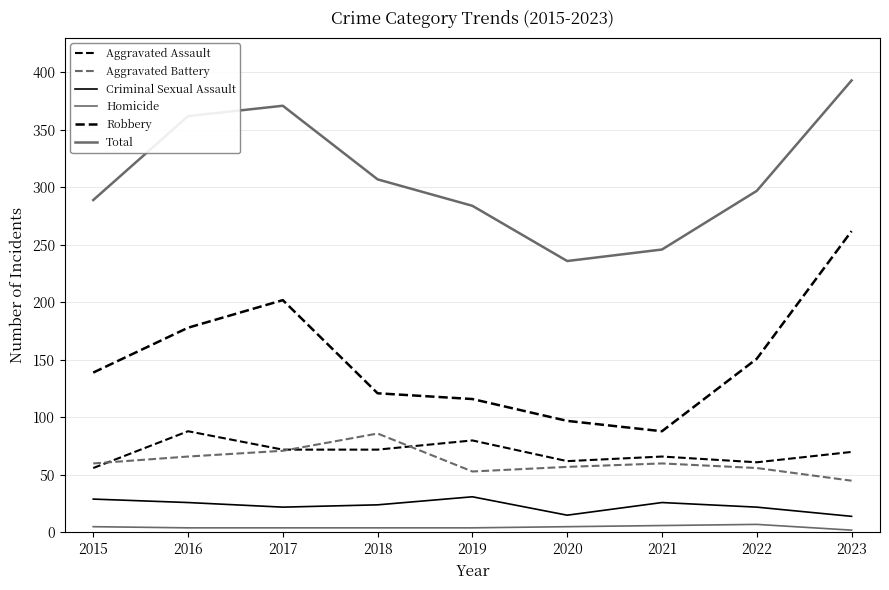

Is it true that Robbery equals 178 at 2016?

True